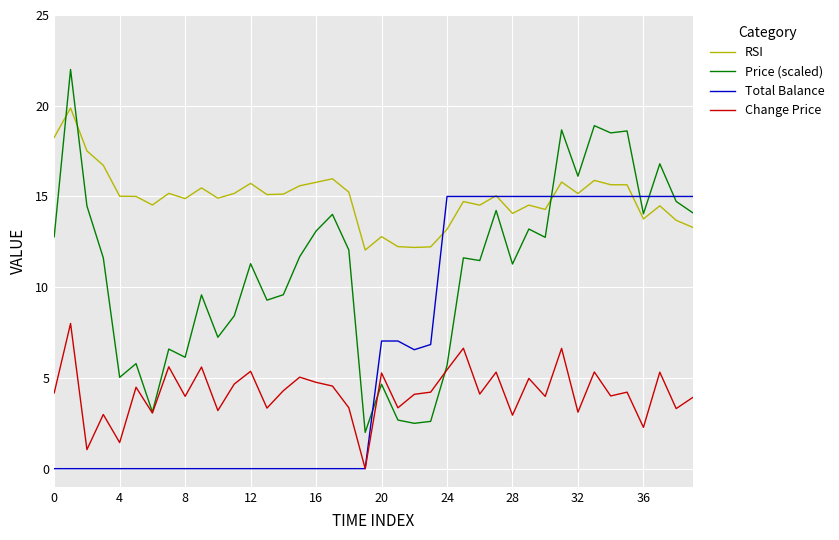

Rank the series by their average value, from lowest to highest.

Change Price, Total Balance, Price (scaled), RSI